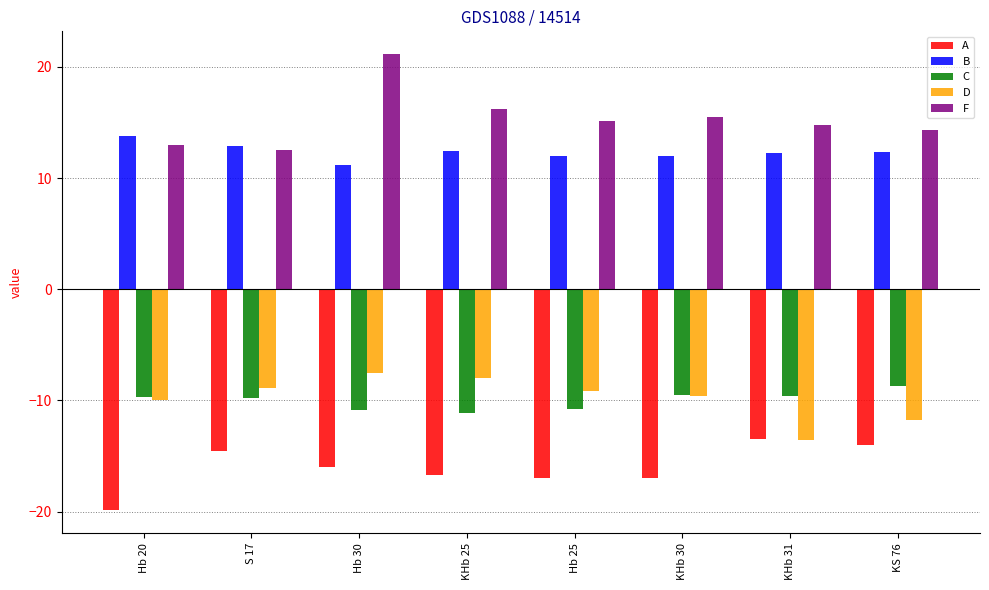

Which series changed the most between KHb 25 and Hb 25?

D